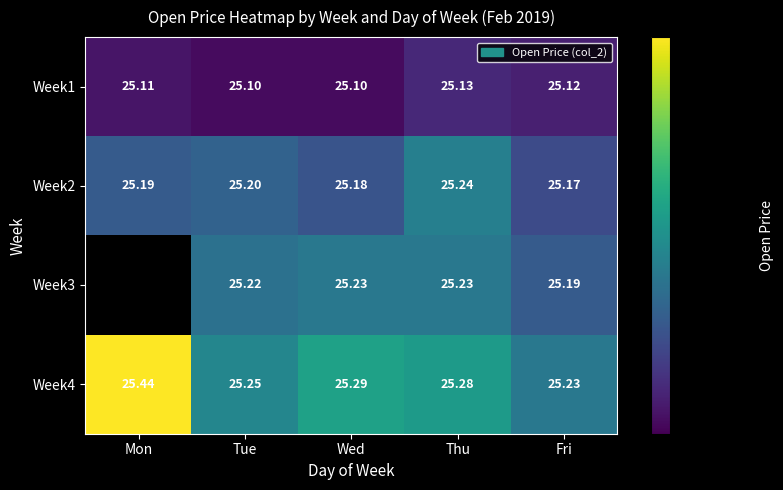

What is the spread (max minus min) of values at Thu?

0.2